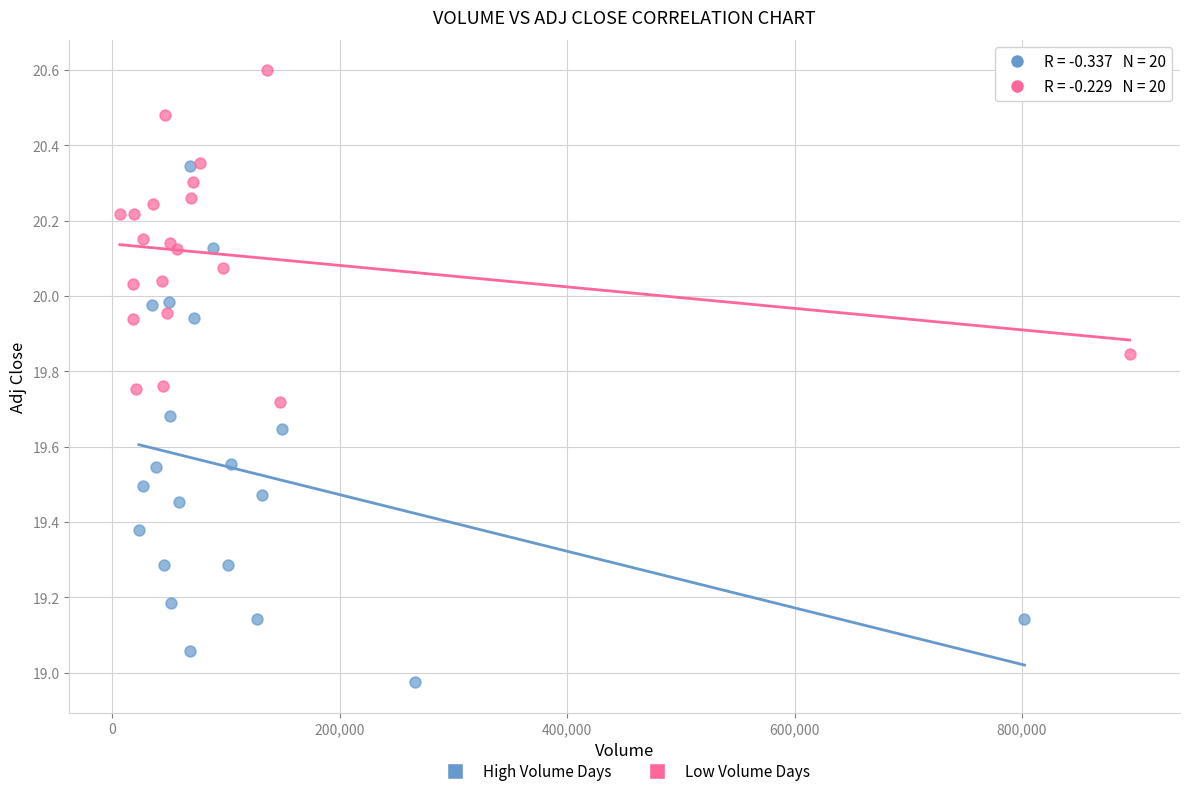

Which series reaches the maximum Y coordinate?

Low Volume Days